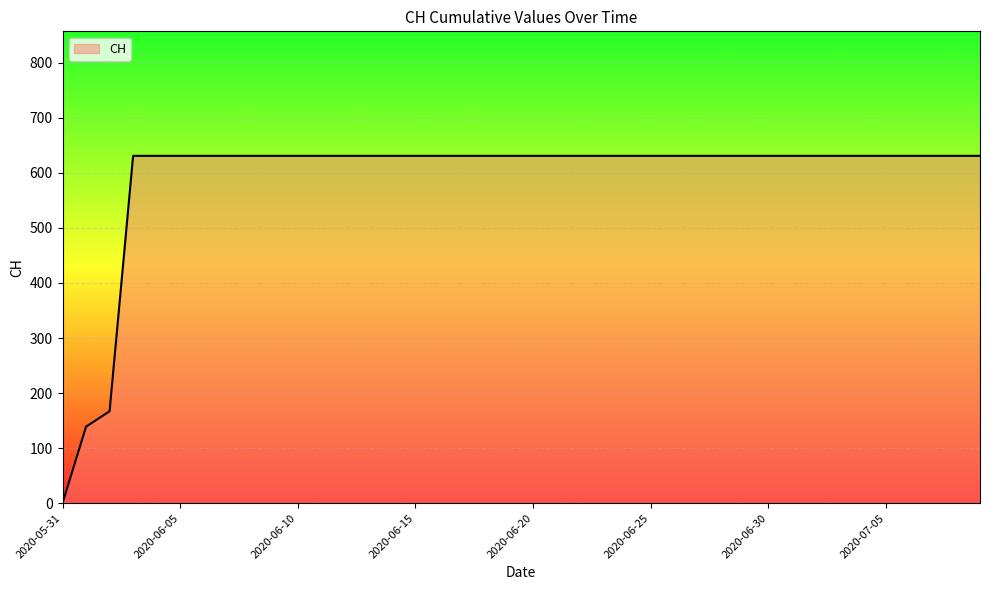

What is the difference between the maximum and minimum values?

631